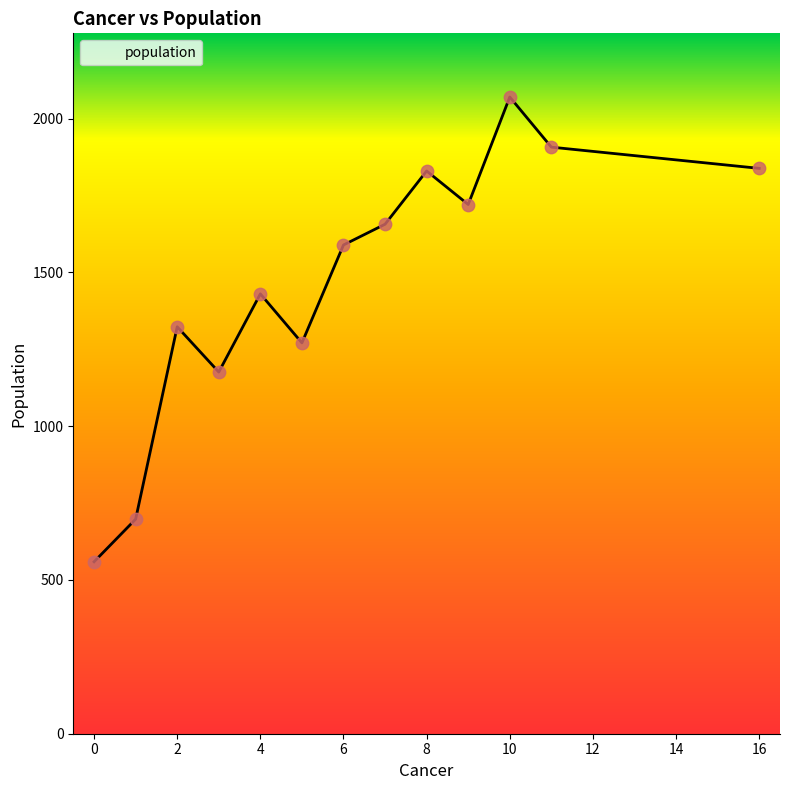

What is the maximum value shown in the chart?

2070.0